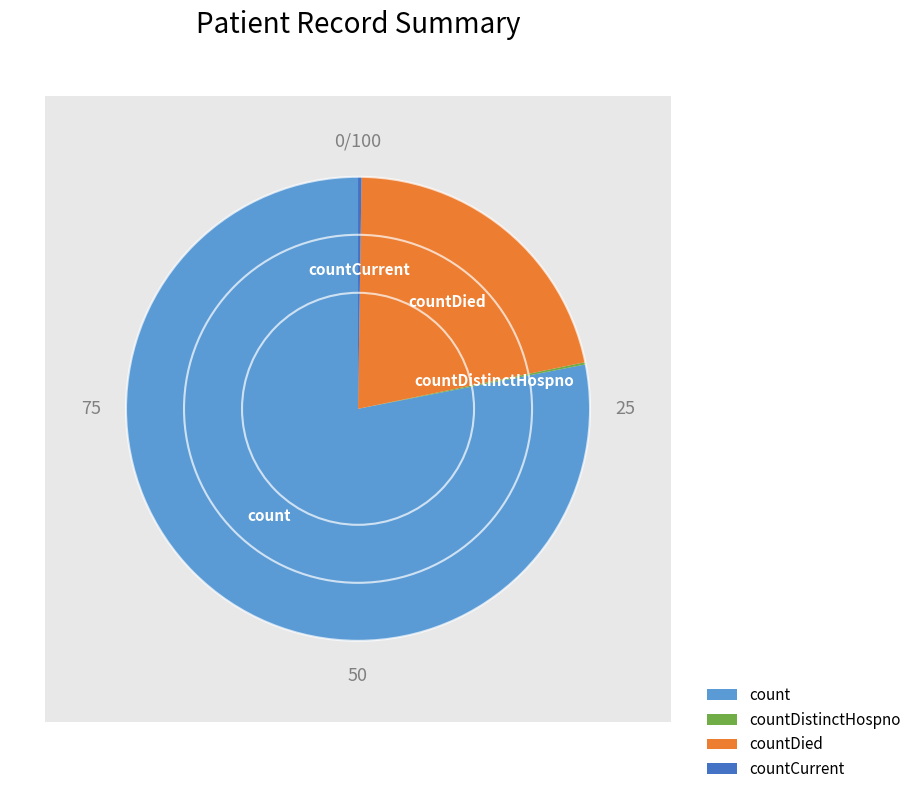

Approximately how many times larger is the value at countDied compared to count?

0.3